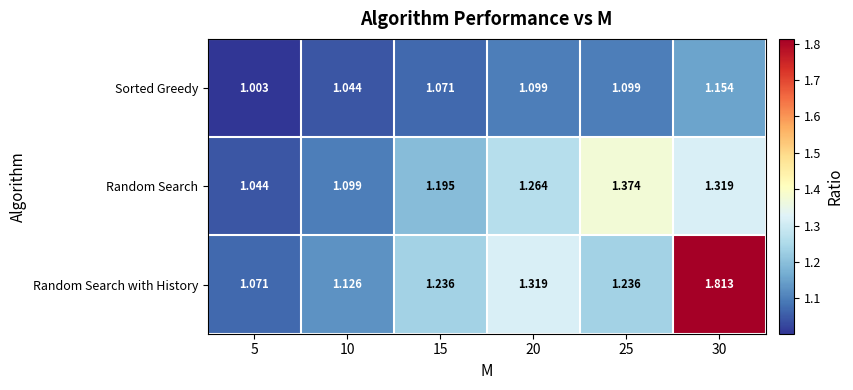

List the series in order of their peak value, lowest first.

Sorted Greedy, Random Search, Random Search with History